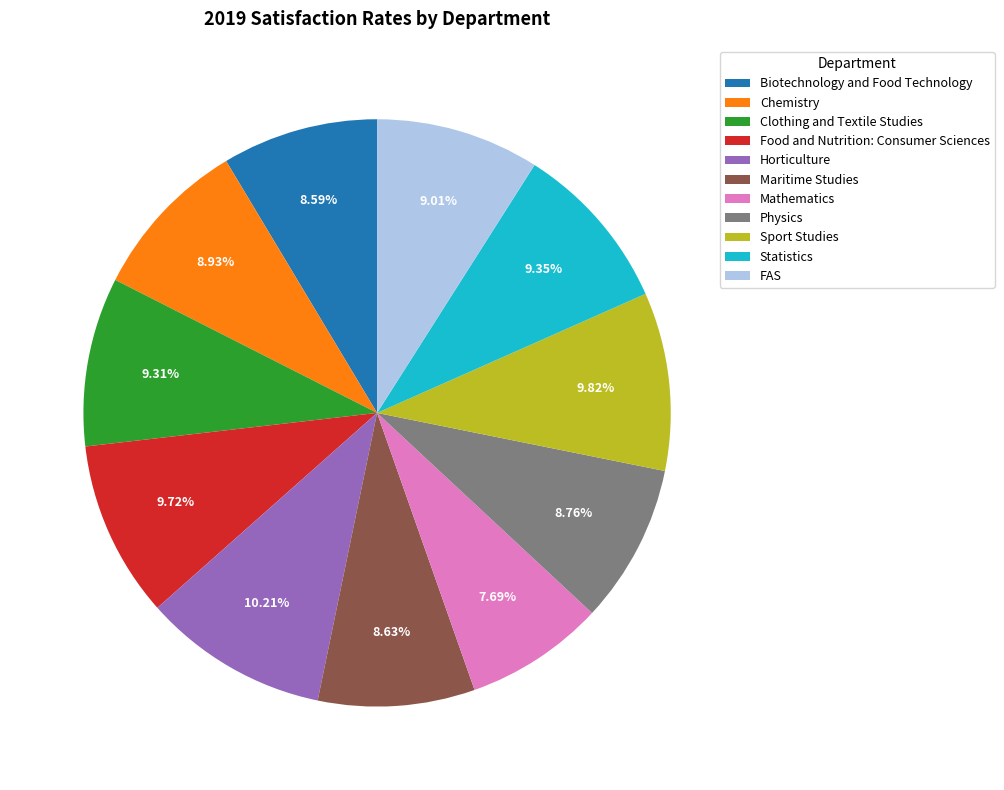

How many segments does this pie chart have?

11